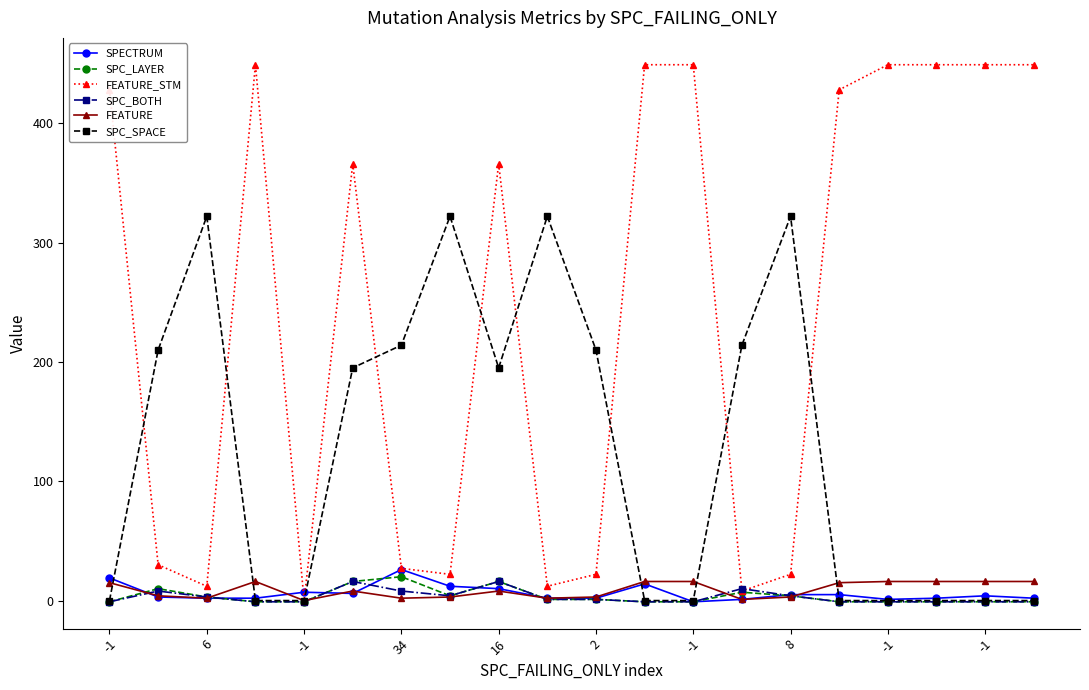

Which series has the largest total across all categories?

FEATURE_STM